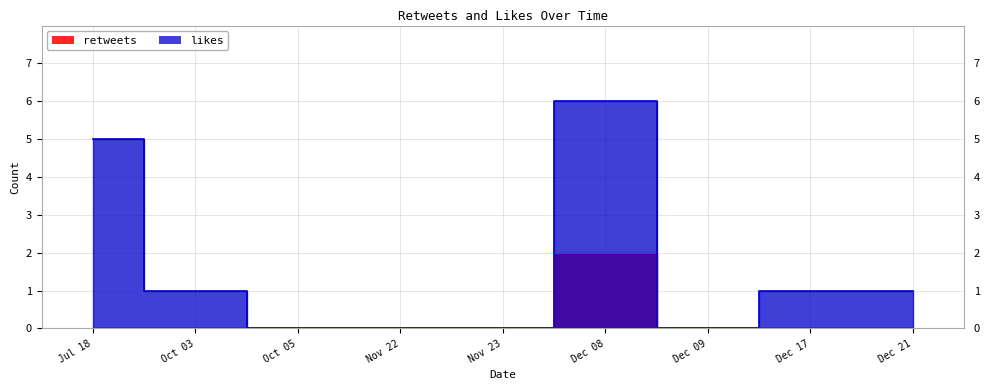

Which series has the largest total across all categories?

likes